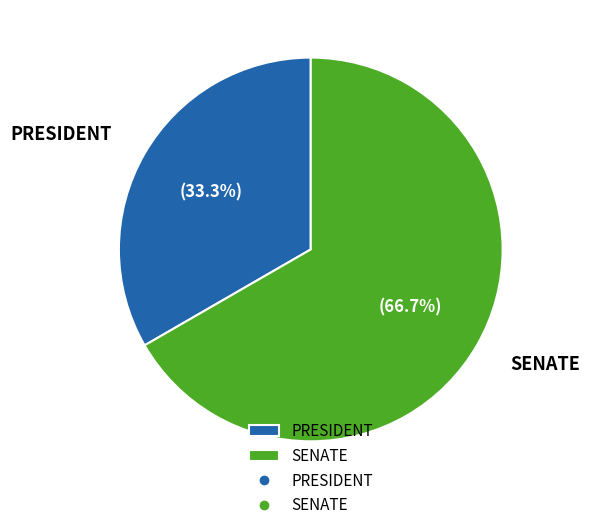

How many segments does this pie chart have?

2